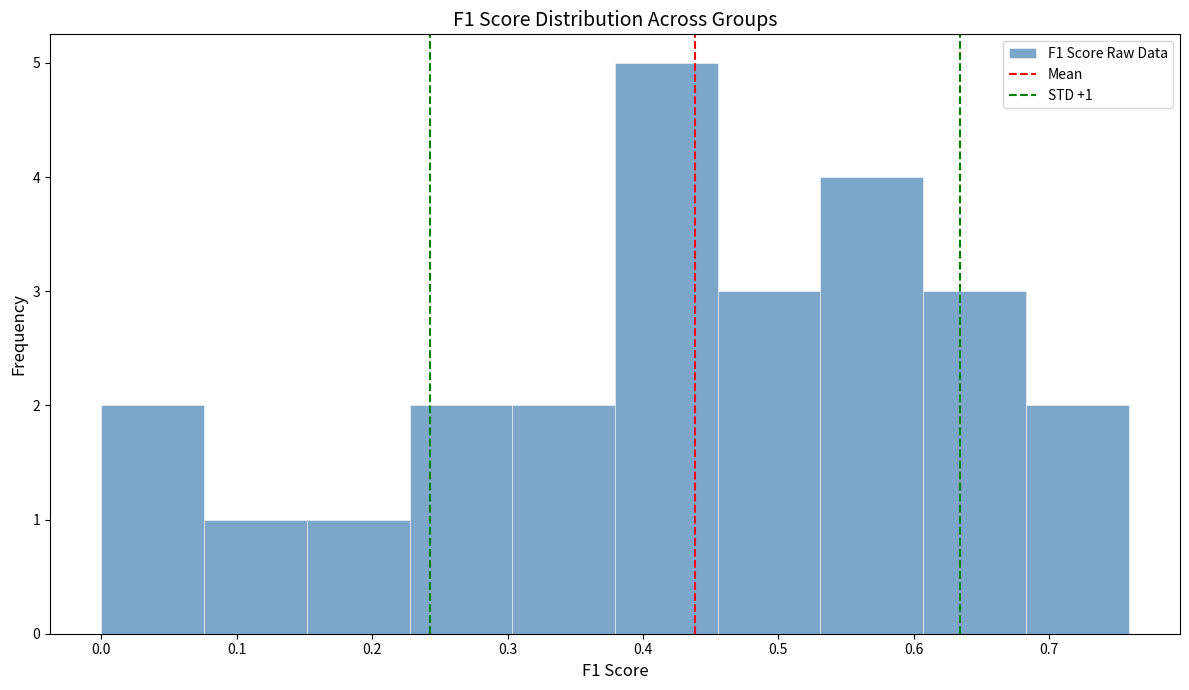

Which range on the x-axis has the tallest bar?

0.38 to 0.46